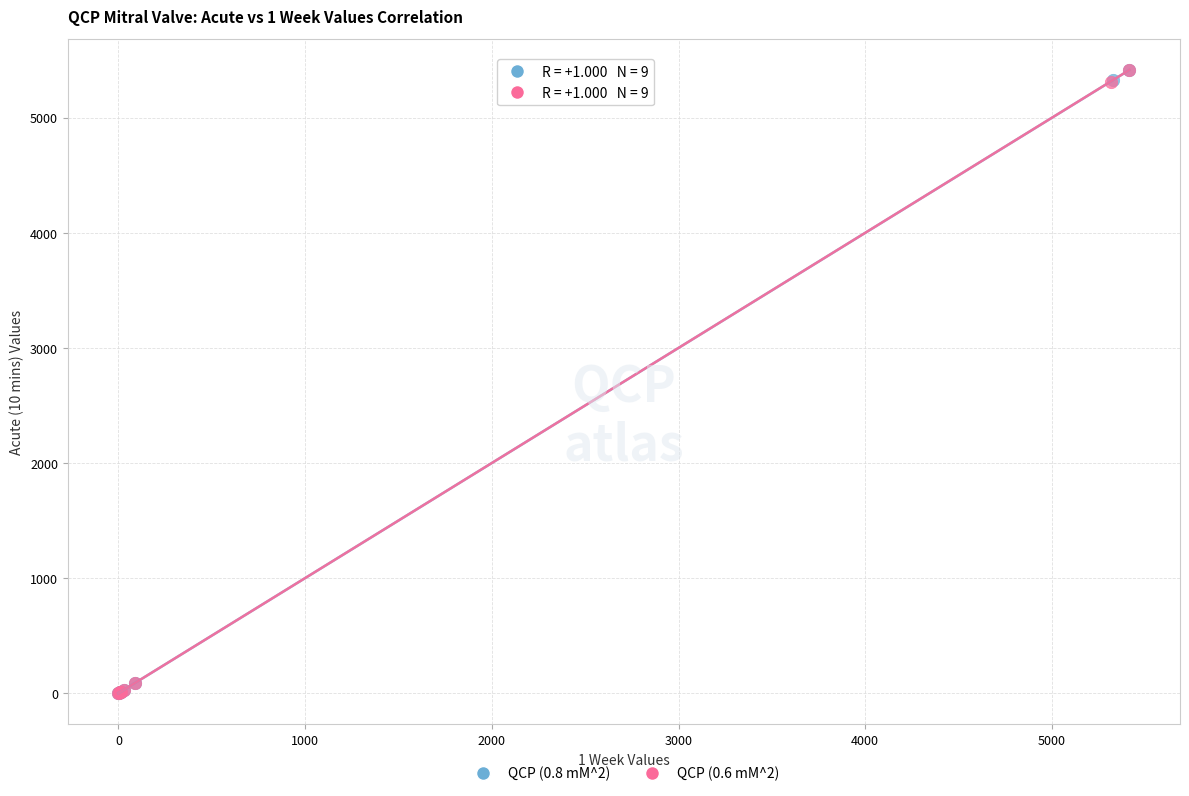

What are all the series names shown in the legend?

QCP (0.8 mM^2), QCP (0.6 mM^2)